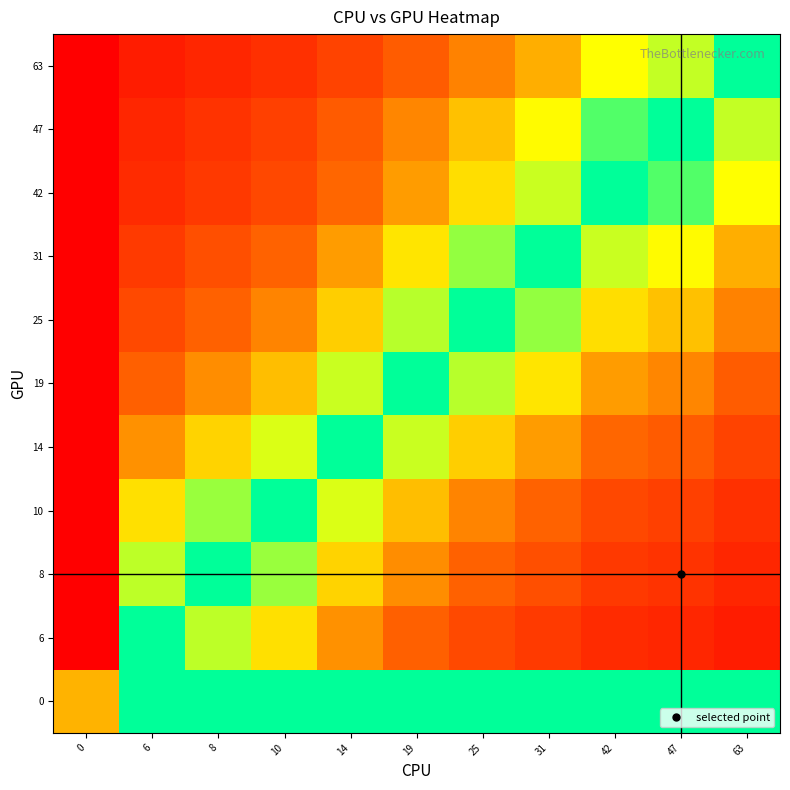

At how many categories does at least one series exceed 0?

11